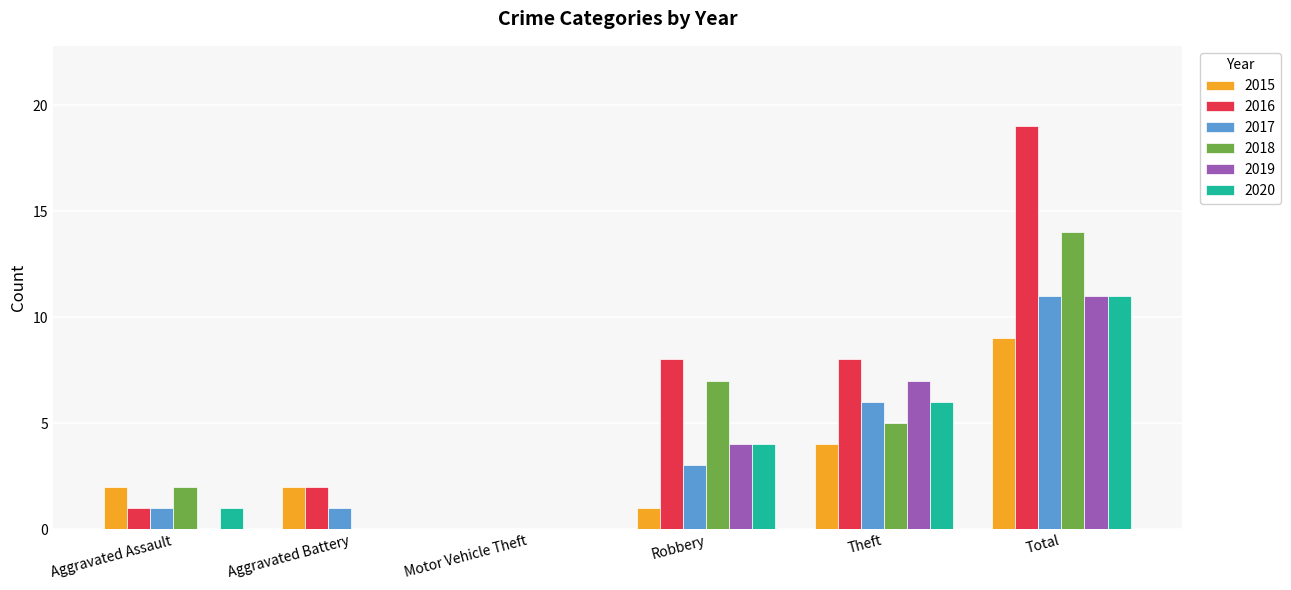

Which label corresponds to the largest value in the chart?

Total